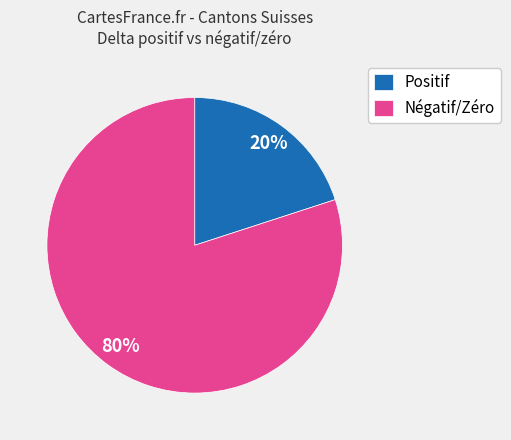

To the nearest percent, what is the difference between the largest and smallest slice percentages?

60%